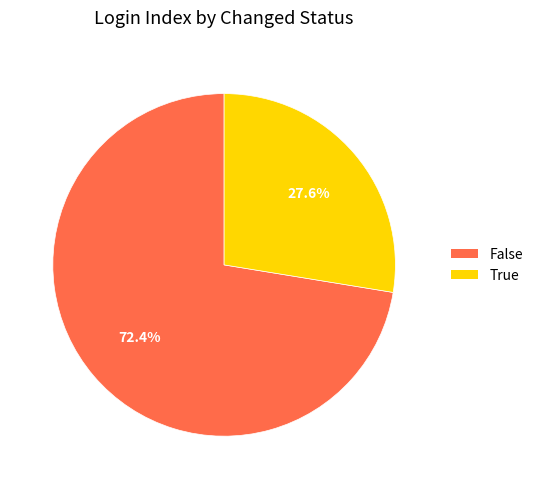

Does any single category account for the majority?

Yes